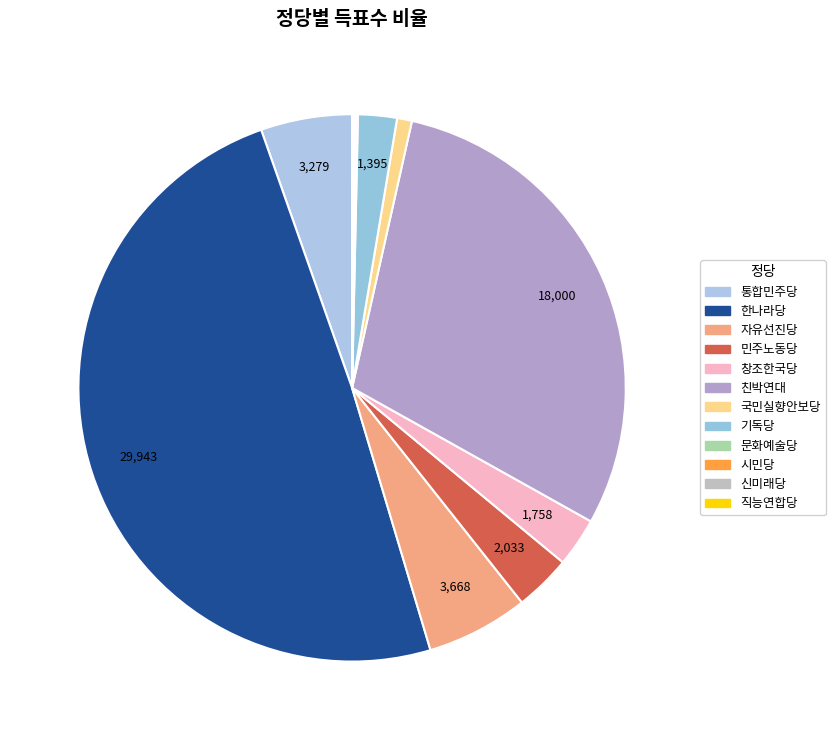

What is the ratio of the value at 자유선진당 to the value at 친박연대?

0.2